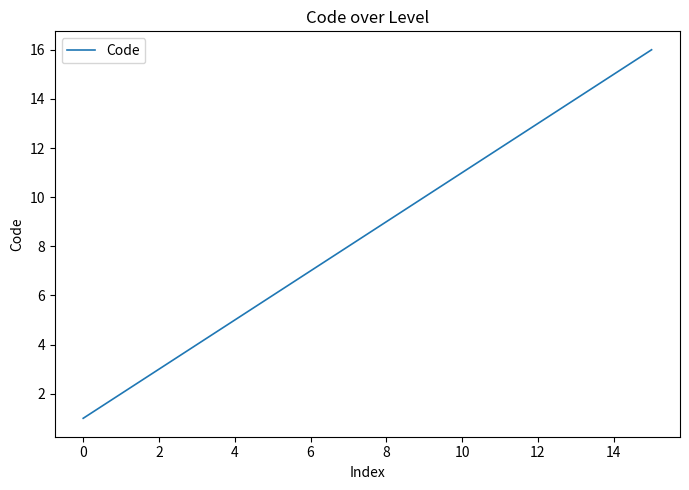

What is the maximum value shown in the chart?

16